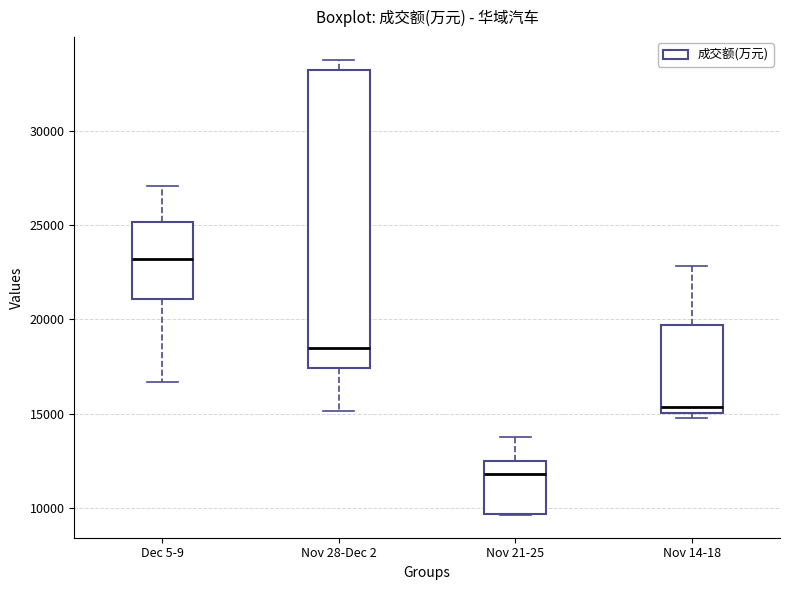

Where does the upper whisker of the box for Dec 5-9 end on the y-axis? The values are not printed on the chart, so give them approximately, as read against the axis.

27000